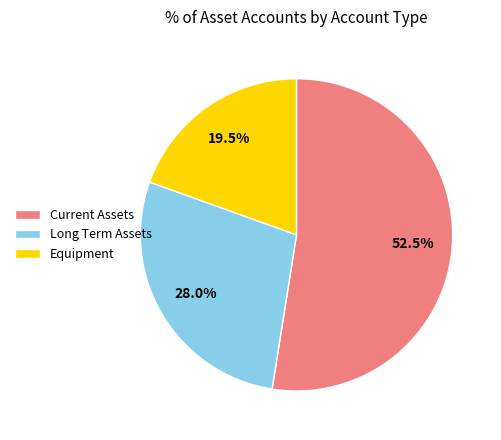

What is the majority slice?

Current Assets